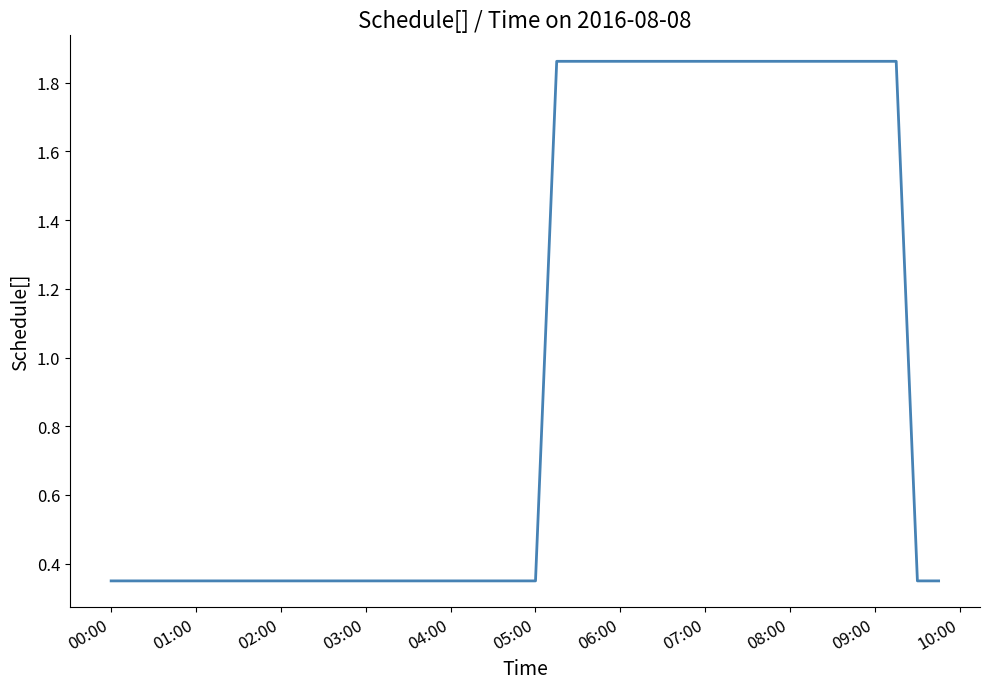

What is the difference between the maximum and minimum values?

1.5